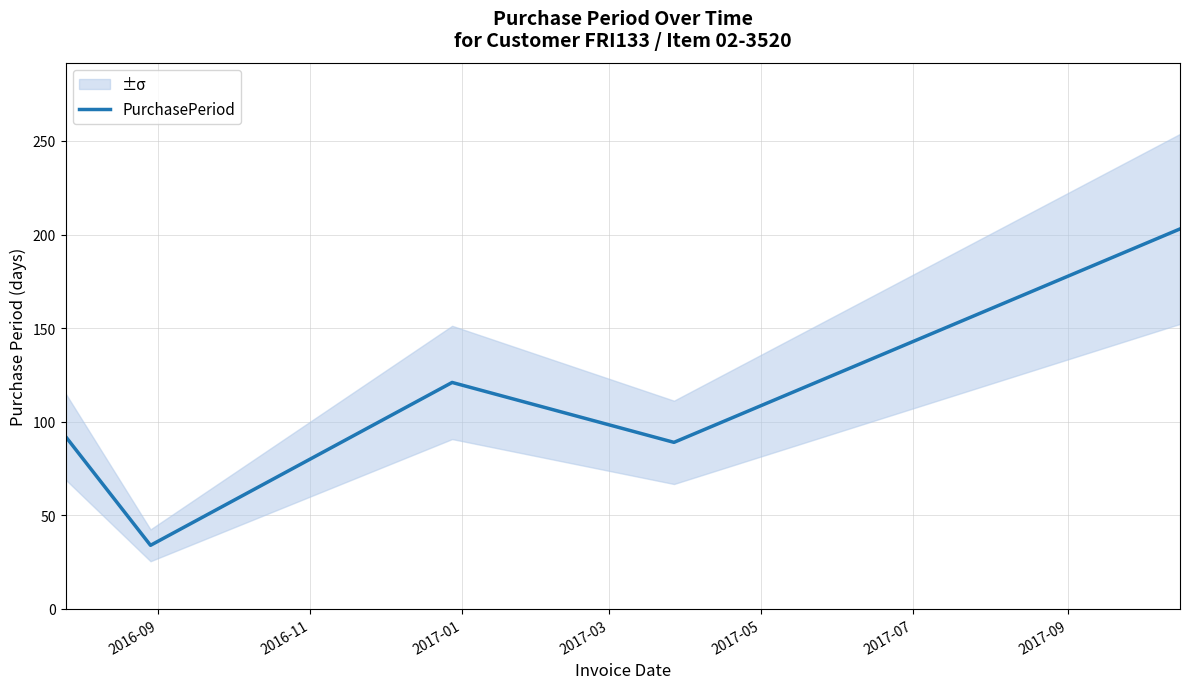

How many values are below 92?

2